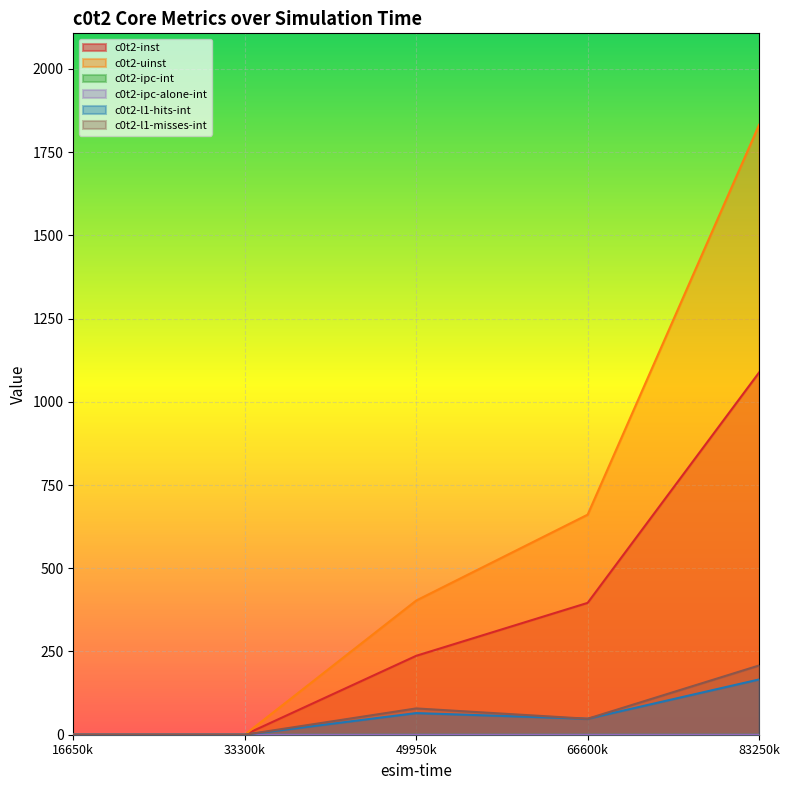

Does the chart display data point markers on the line(s)?

No